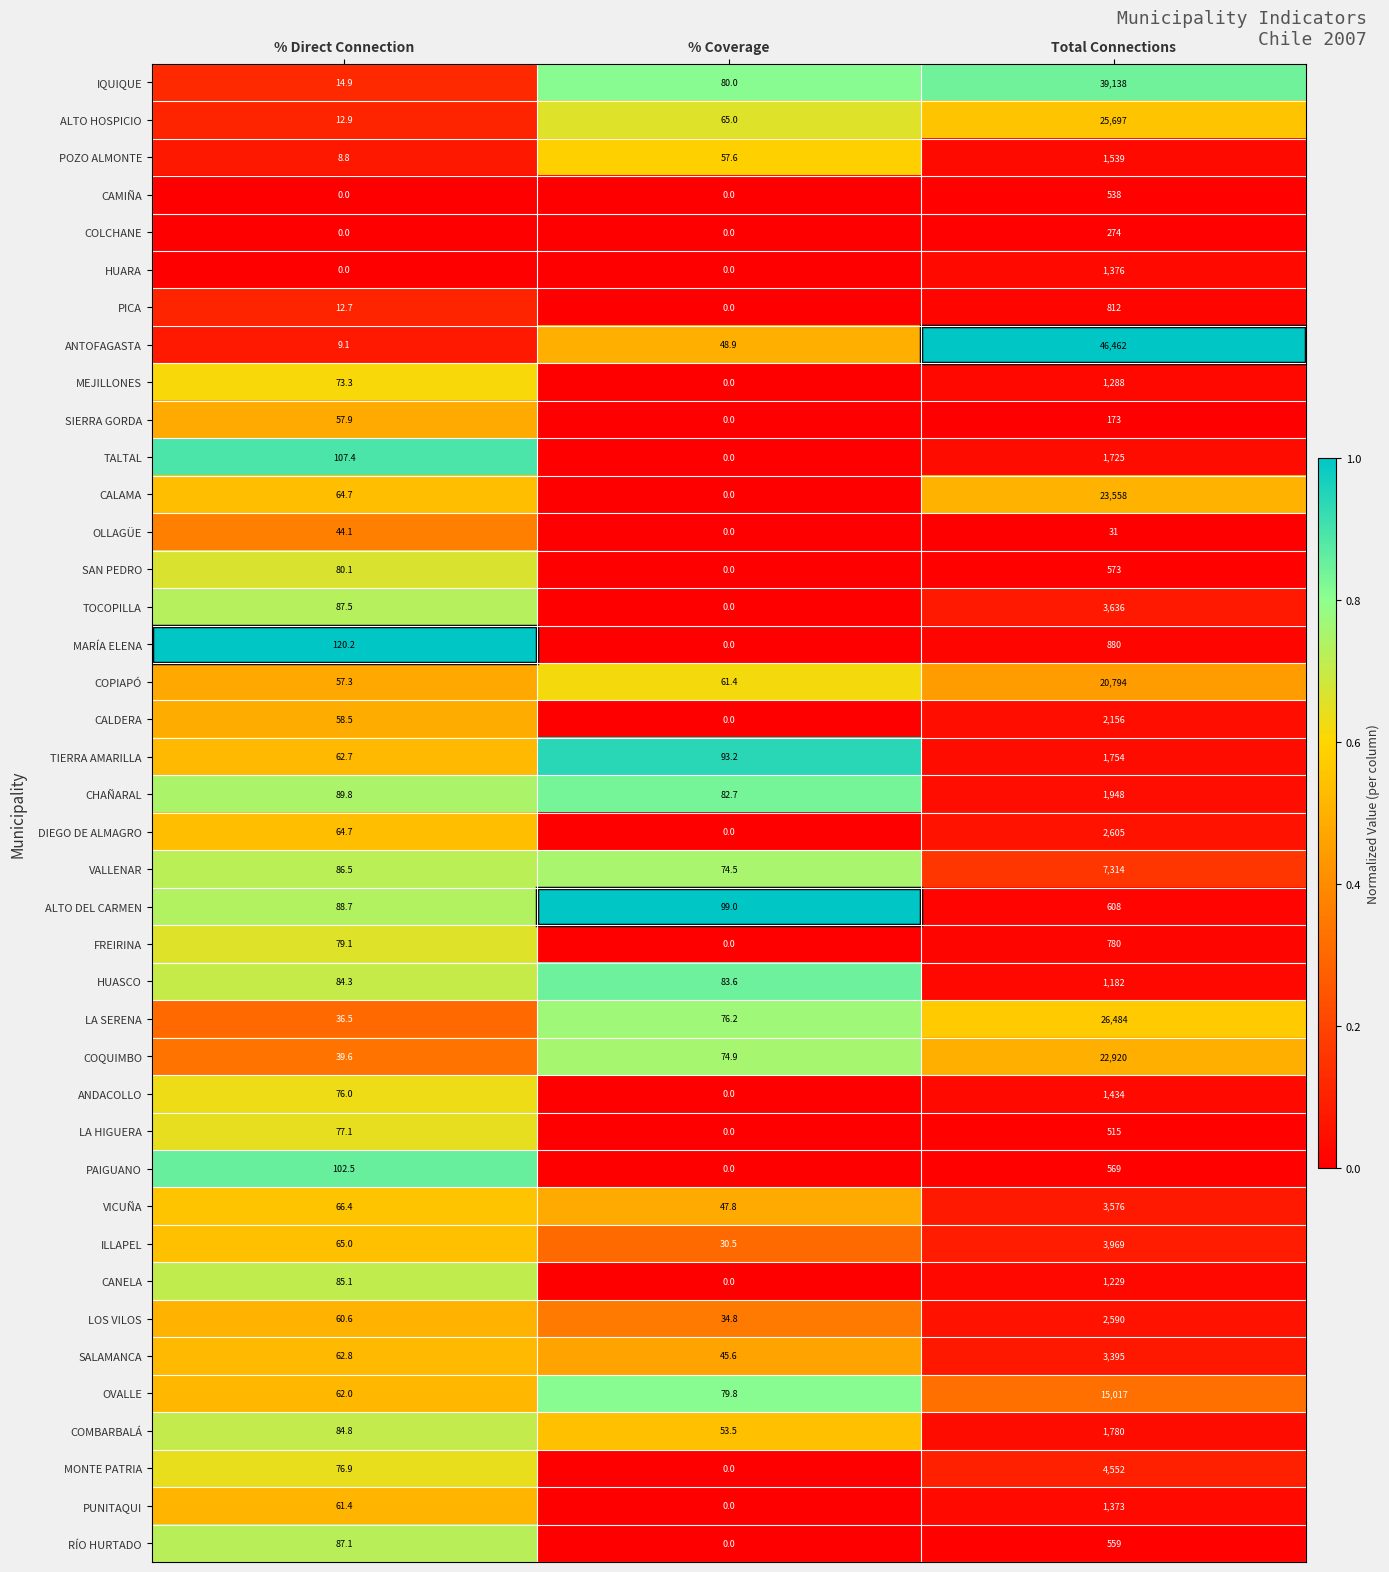

Is it true that ALTO DEL CARMEN equals 608.0 at Total Connections?

True